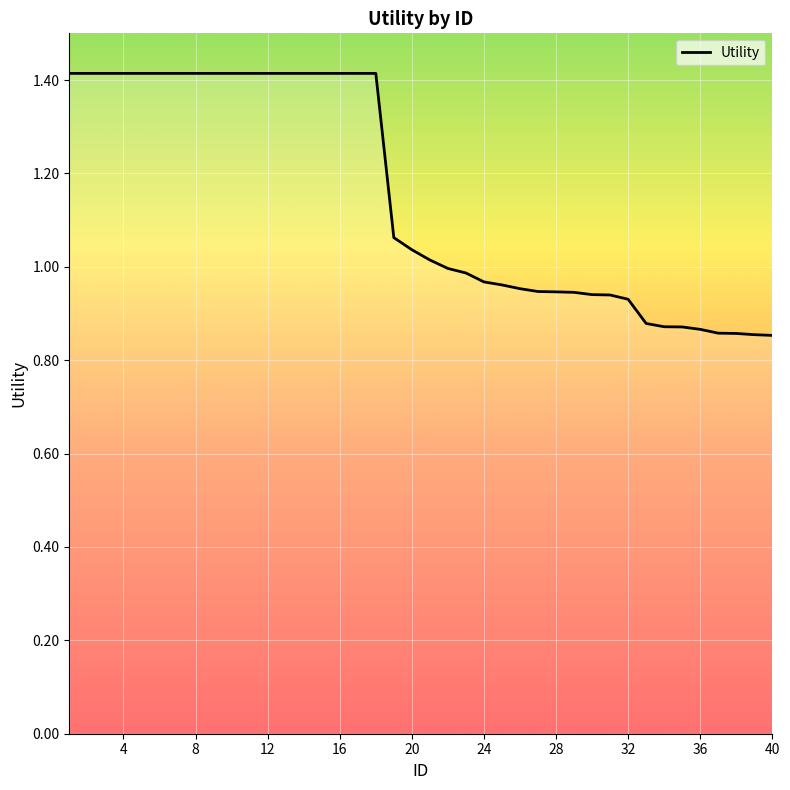

What is the difference between the maximum and minimum values?

0.6